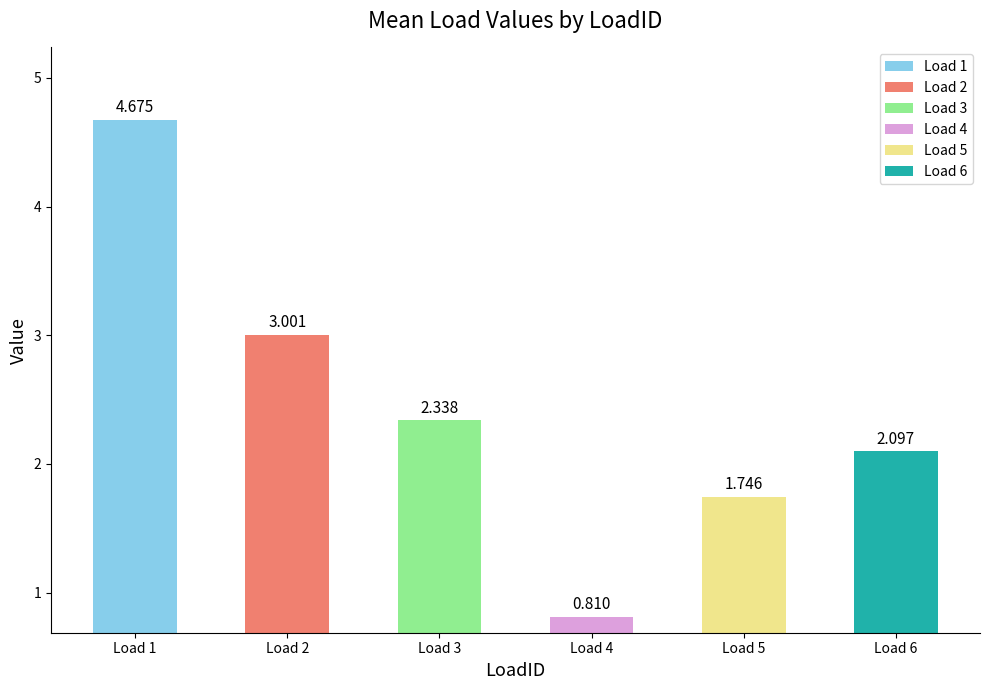

What are all the series names shown in the legend?

Load 1, Load 2, Load 3, Load 4, Load 5, Load 6